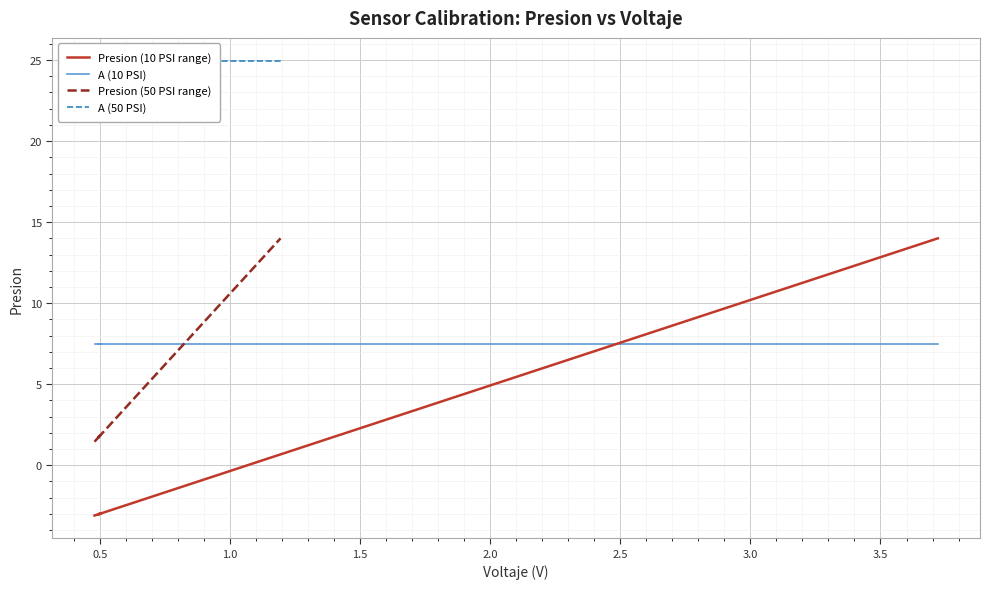

What is the value of the A (10 PSI) point at the 8th from the left?

7.5